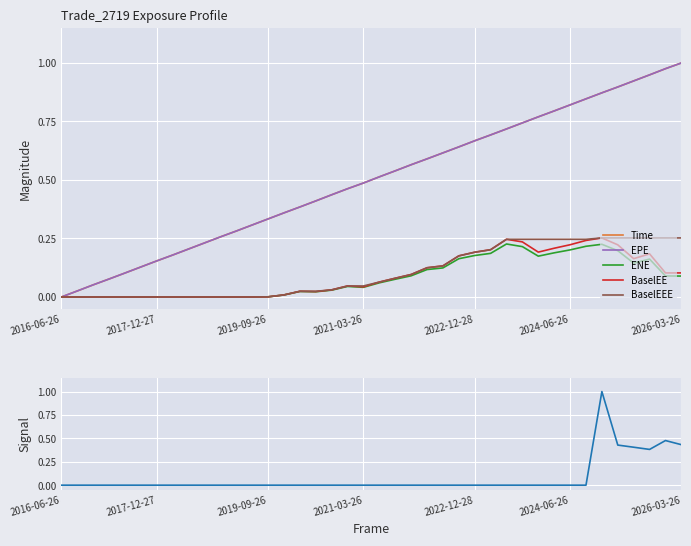

Between 16 and 39, which series saw the biggest shift?

Time